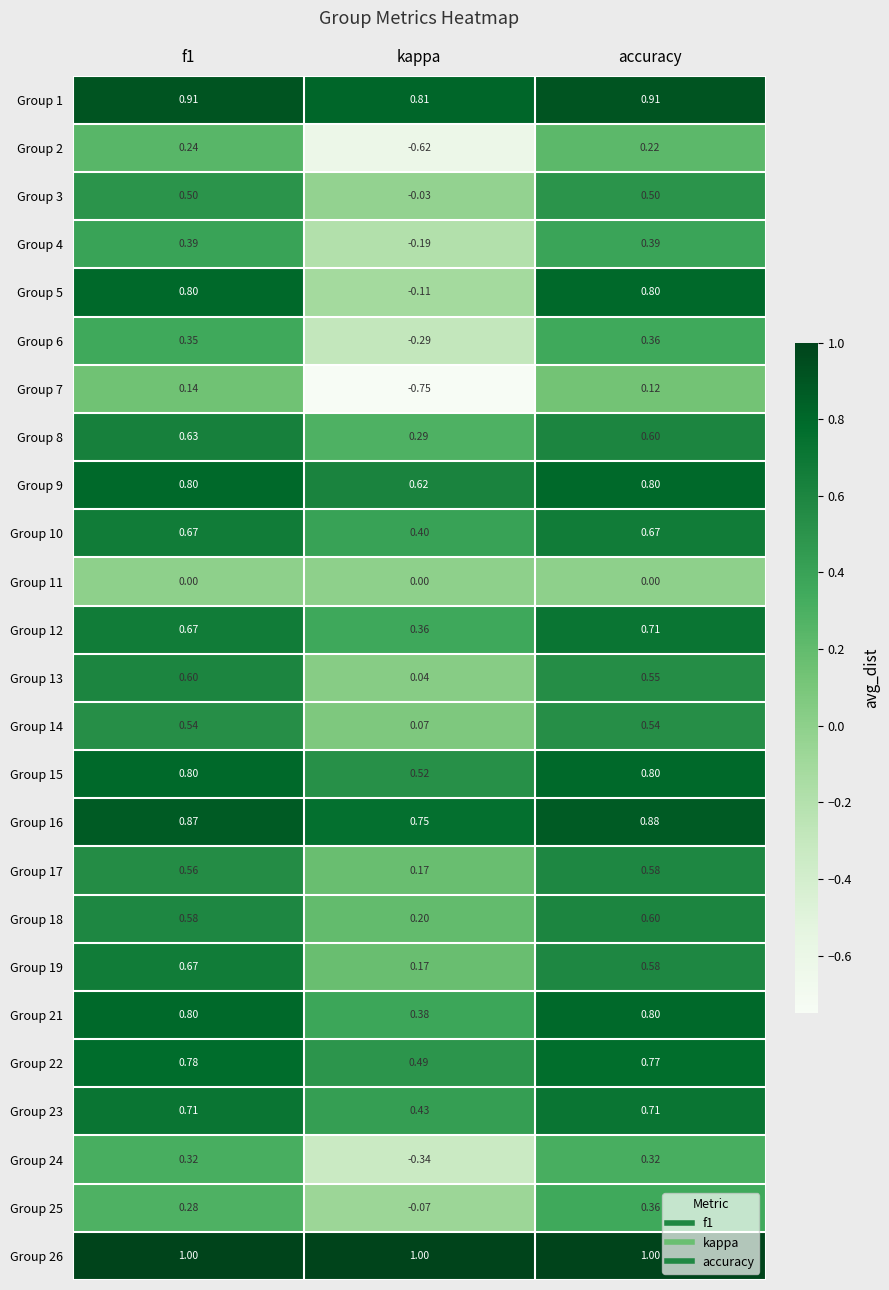

At how many categories does at least one series exceed 0?

3